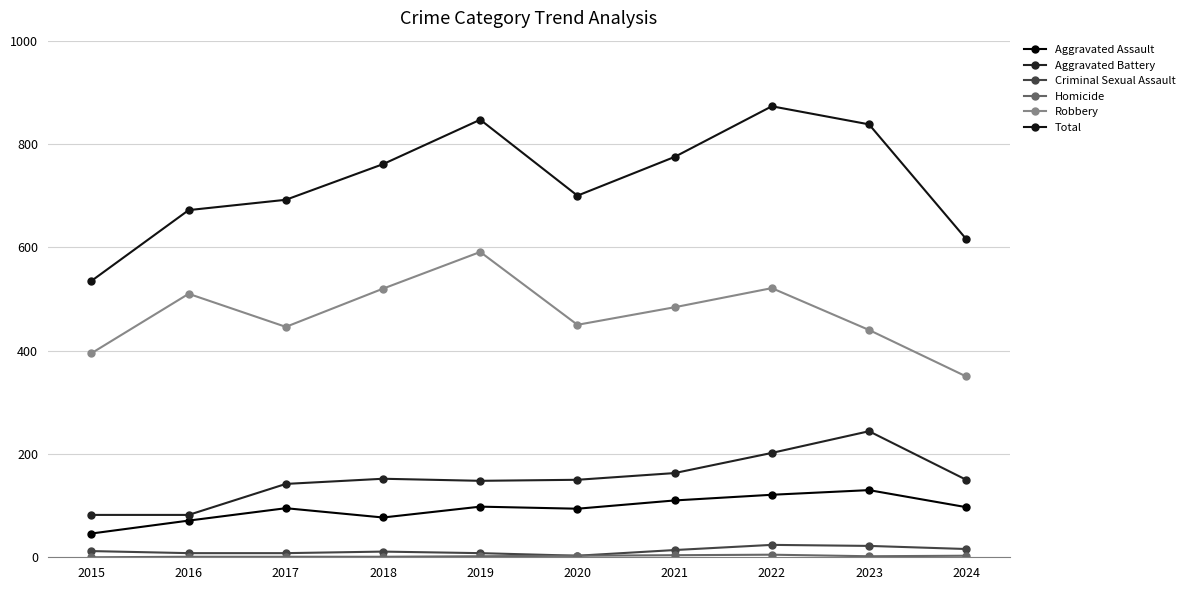

Count the number of data series in this chart.

6